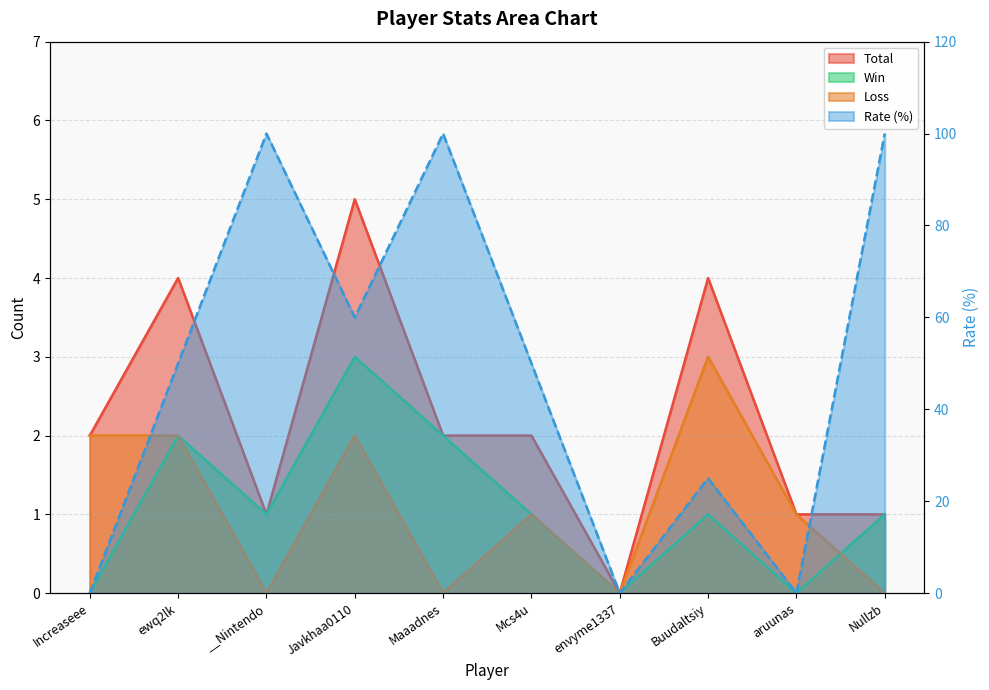

List the labels in order of Win value, largest first.

Javkhaa0110, ewq2lk, Maaadnes, __Nintendo, Mcs4u, Buudaltsiy, Nullzb, Increaseee, envyme1337, aruunas